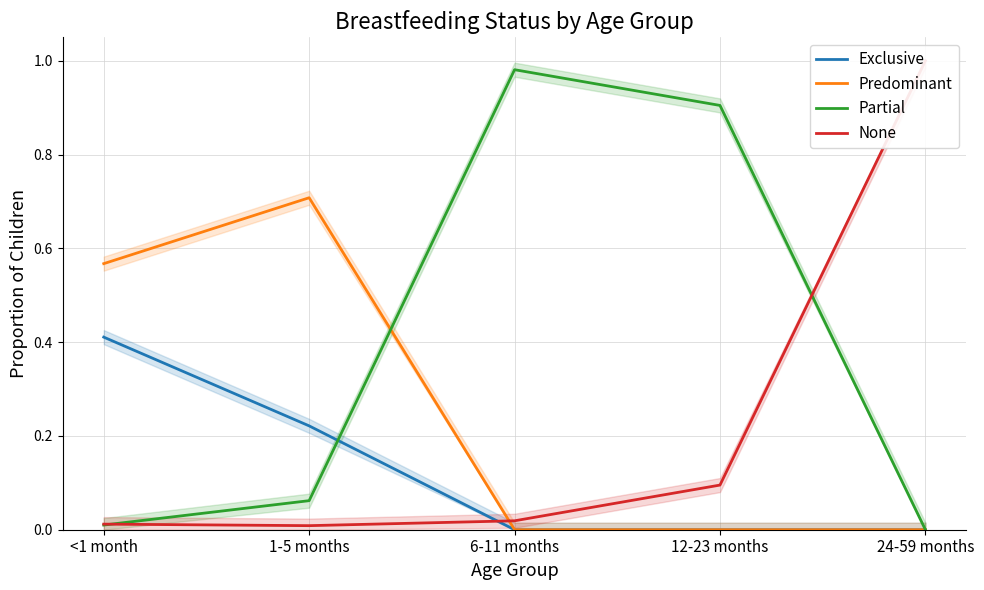

What position from the right is 12-23 months?

2